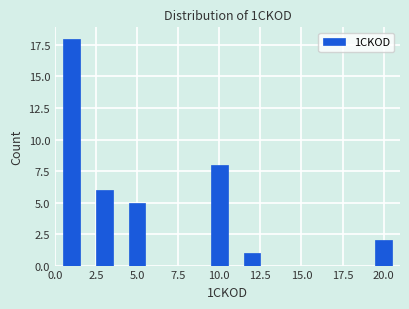

Around what value on the x-axis is the tallest bar? Give the approximate position of its centre, as read against the axis.

1.0